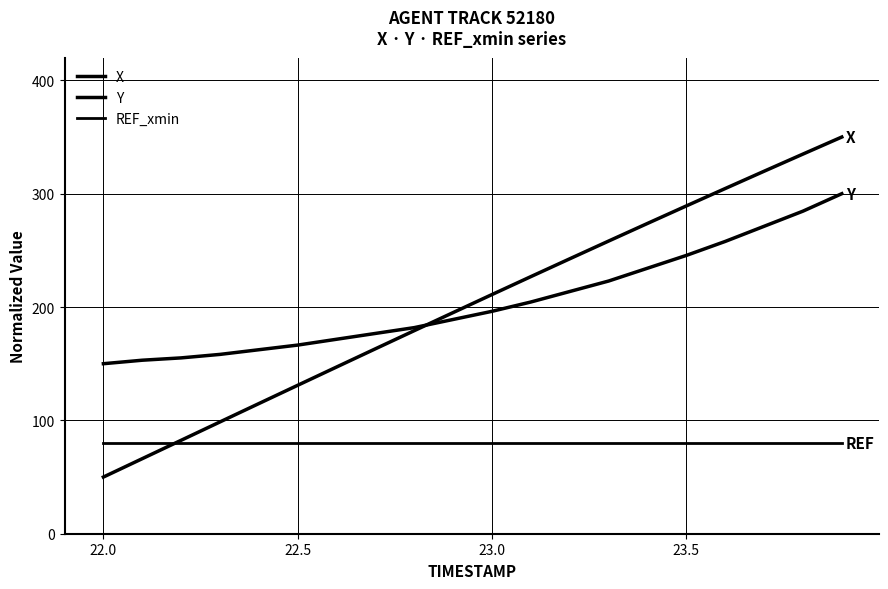

What is the value of the X point at the 15th from the left?

273.8